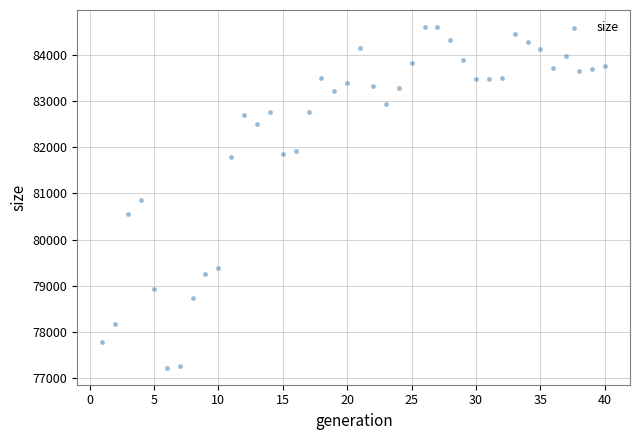

What is the range of Y values (max minus min)?

7368